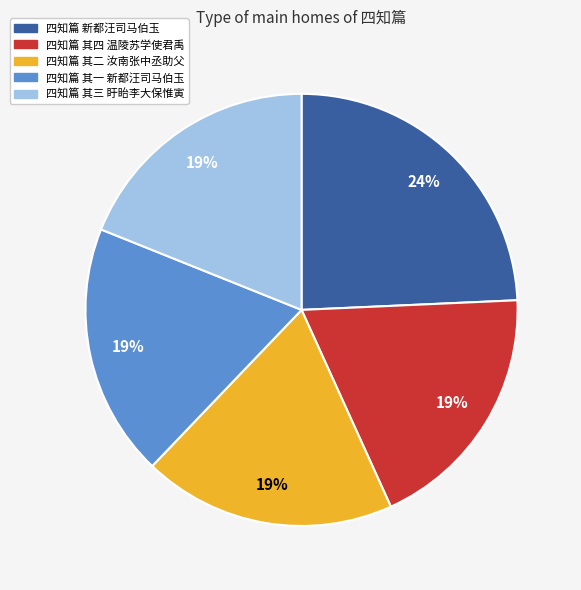

How many slices are in this pie chart?

5